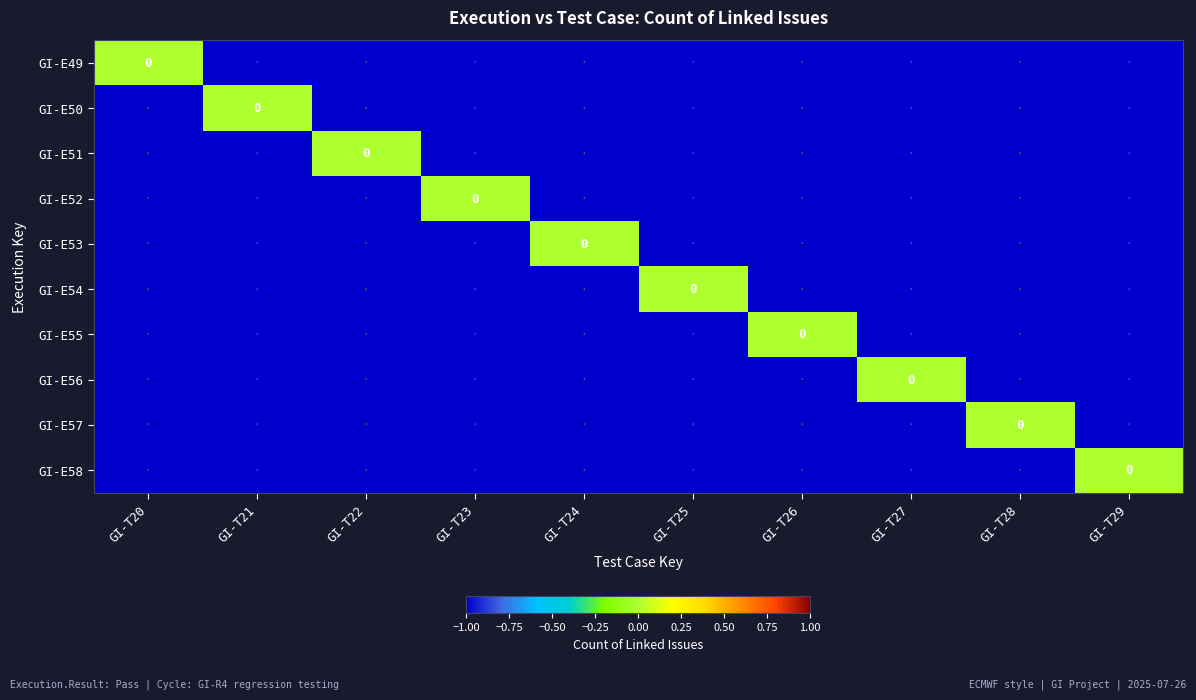

The GI-E53 series shows -1 at GI-T20. True or false?

True